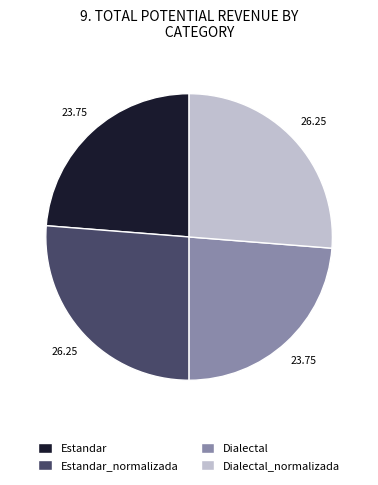

Which has a higher value, Estandar_normalizada or Estandar?

Estandar_normalizada